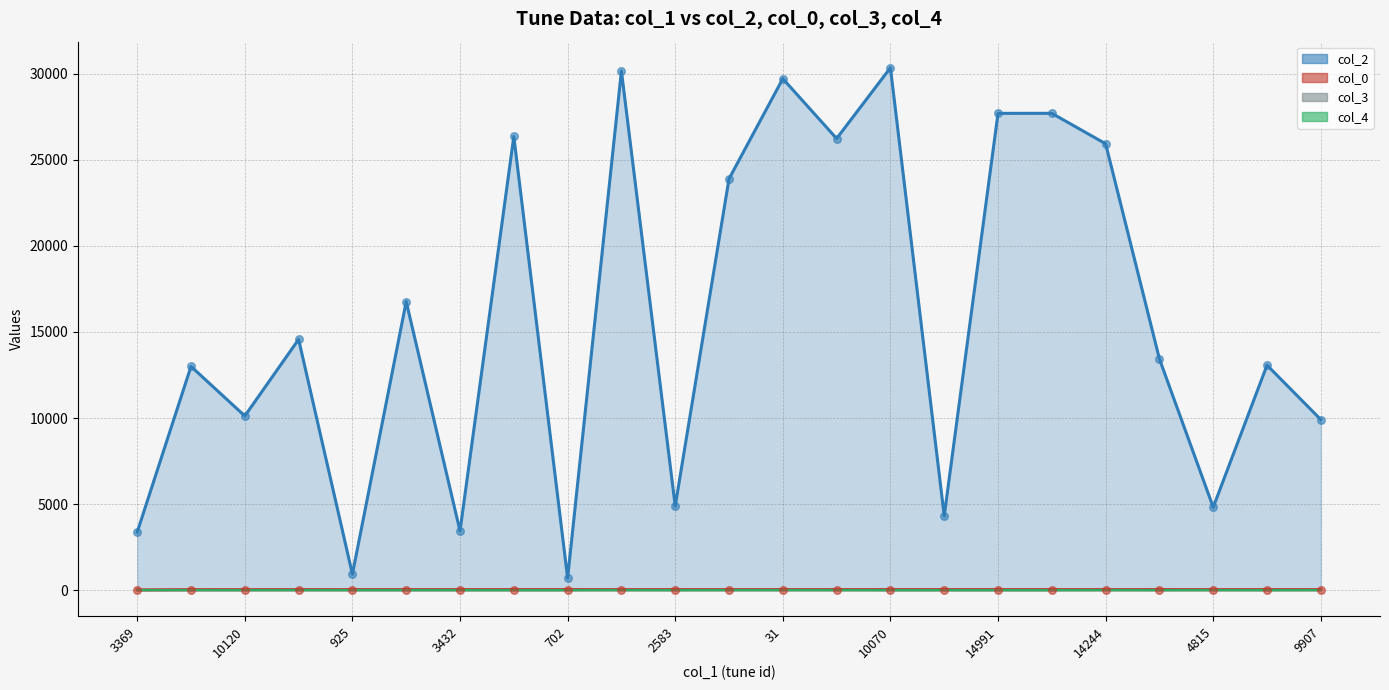

What is the total value across all series at 10070?

30381